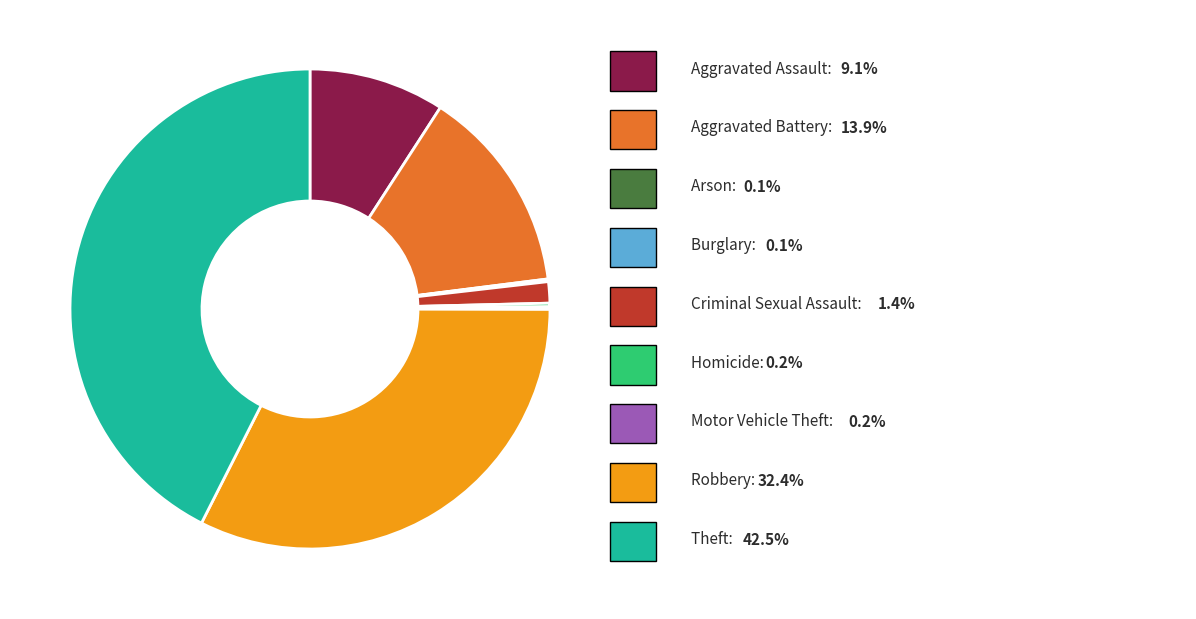

Does any single category account for the majority?

No